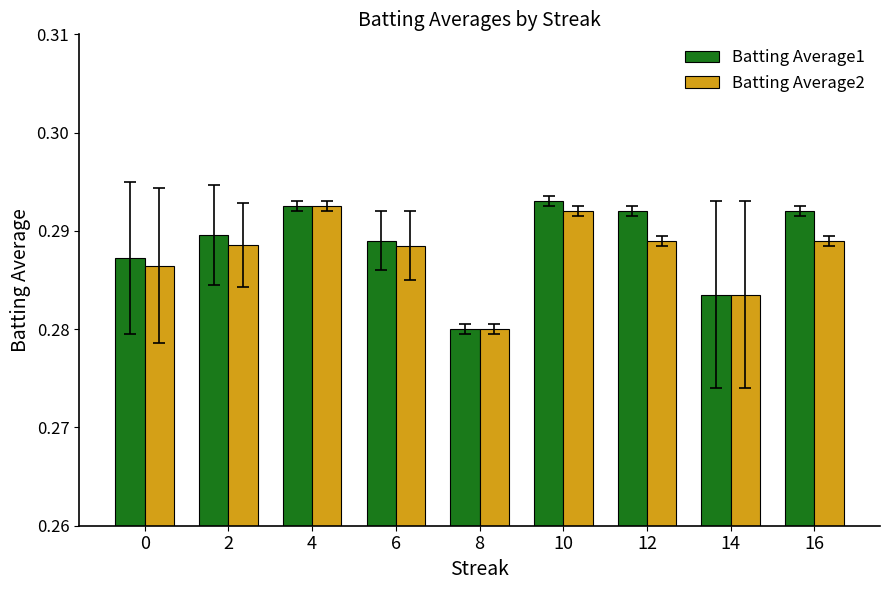

What is the sum of the Batting Average1 values at 10 and 2?

0.6